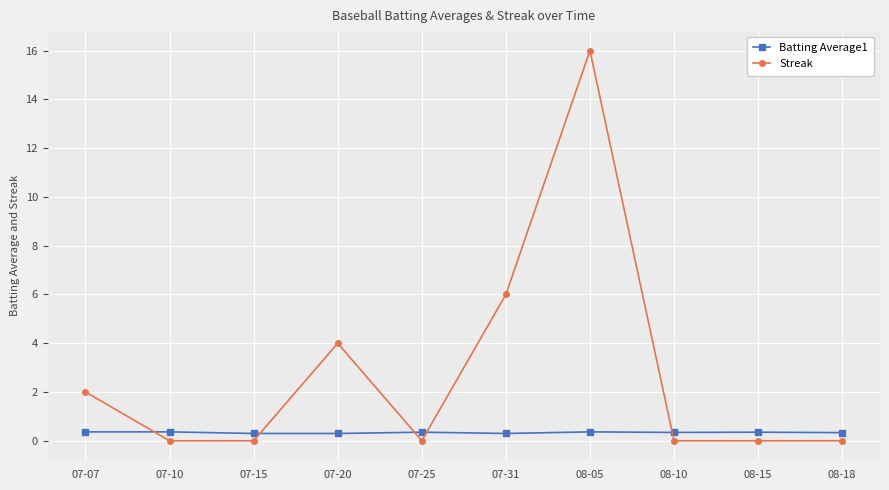

What is the difference between the maximum and minimum values in the Batting Average1 series?

0.1